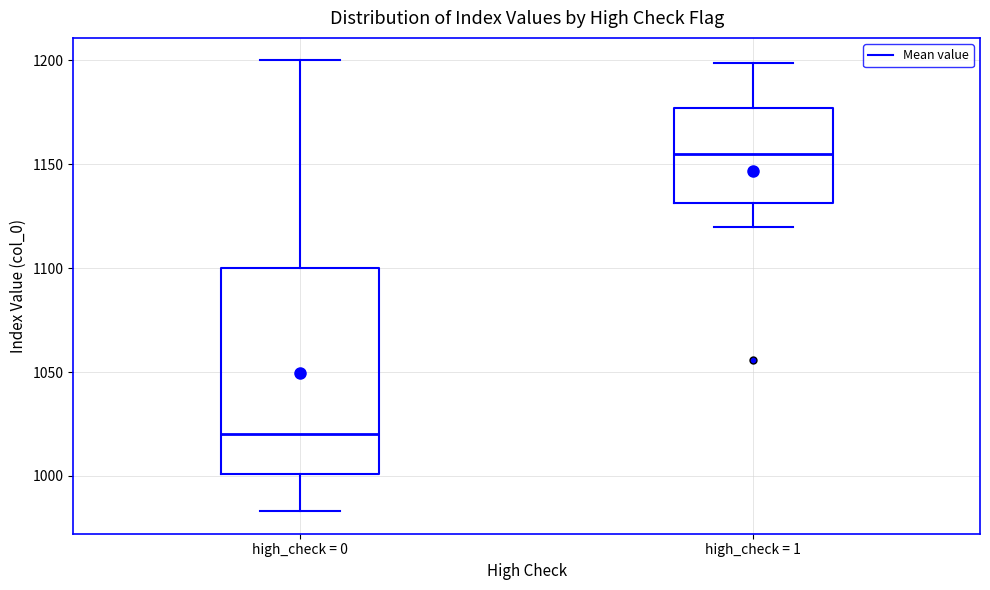

Reading left to right, read every box against the y-axis: the position of its median line, the range the box covers, and the ends of its whiskers. The values are not printed on the chart, so give them approximately, as read against the axis.

high_check = 0: median 1020, box 1000 to 1100, whiskers 985 to 1200
high_check = 1: median 1155, box 1130 to 1175, whiskers 1120 to 1200